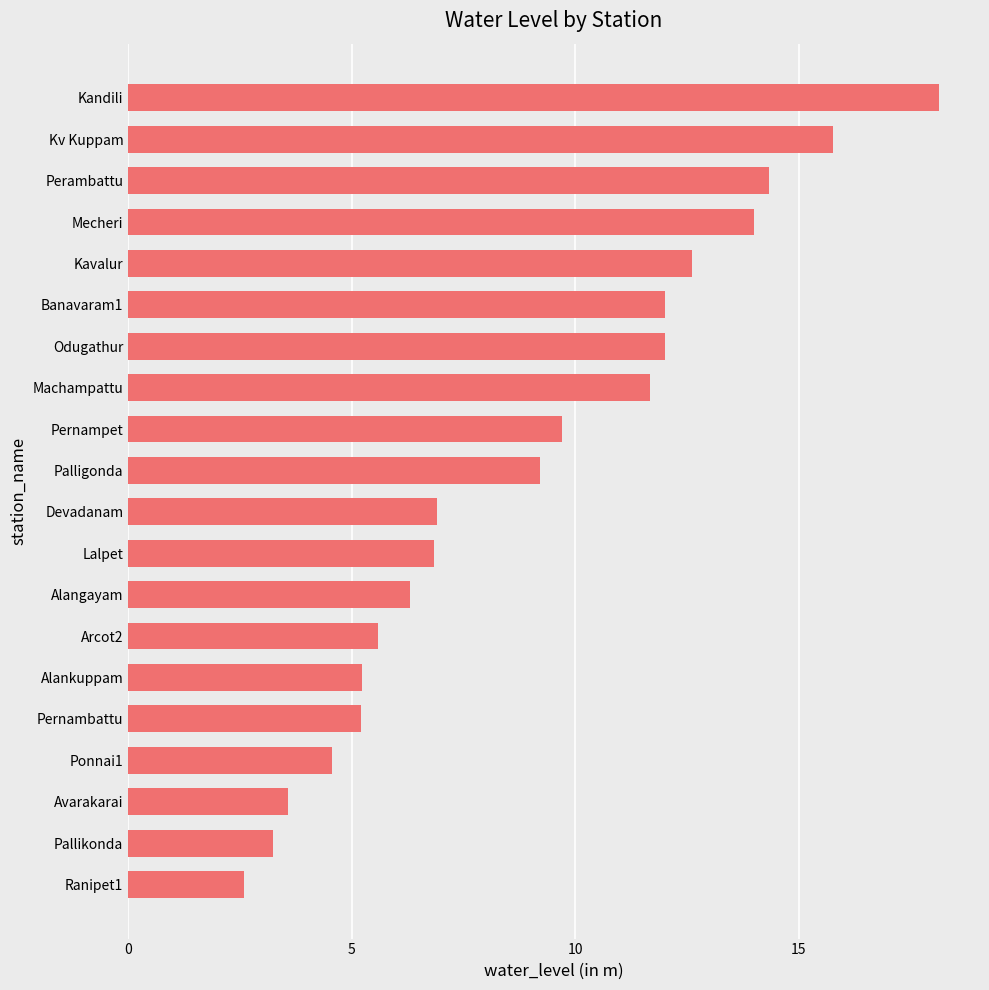

The chart shows a value of 9.4 at Lalpet. True or false?

False